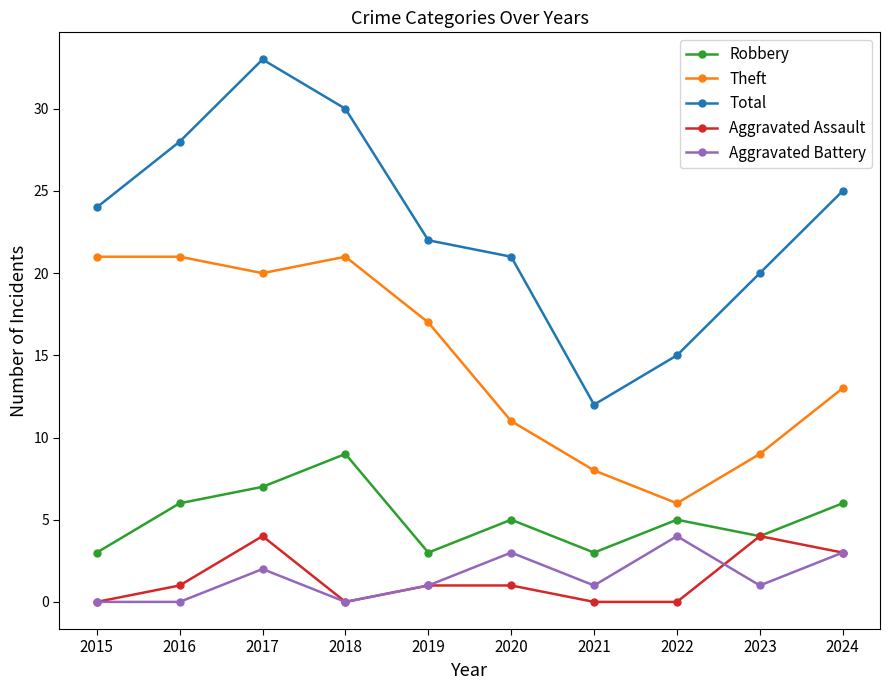

Does the chart have visible grid lines?

No